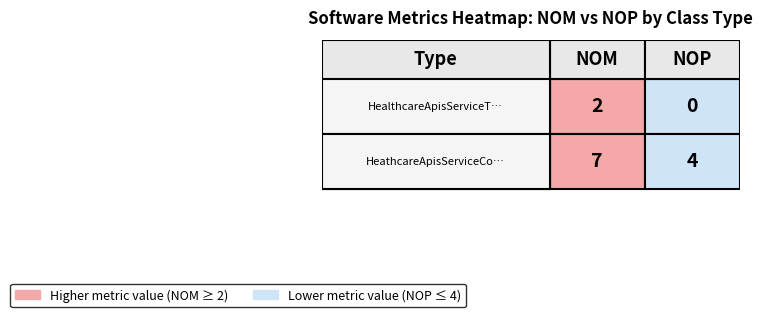

The value of HeathcareApisServiceController at 1 is 1. True or false?

False